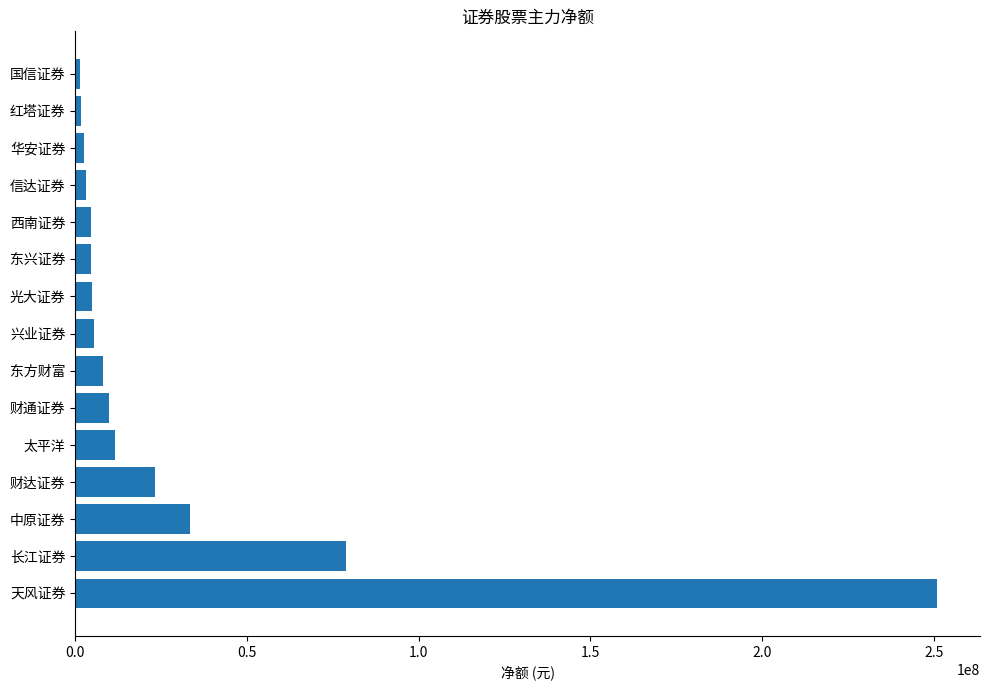

True or false: the data shows 78735158 at 长江证券.

True